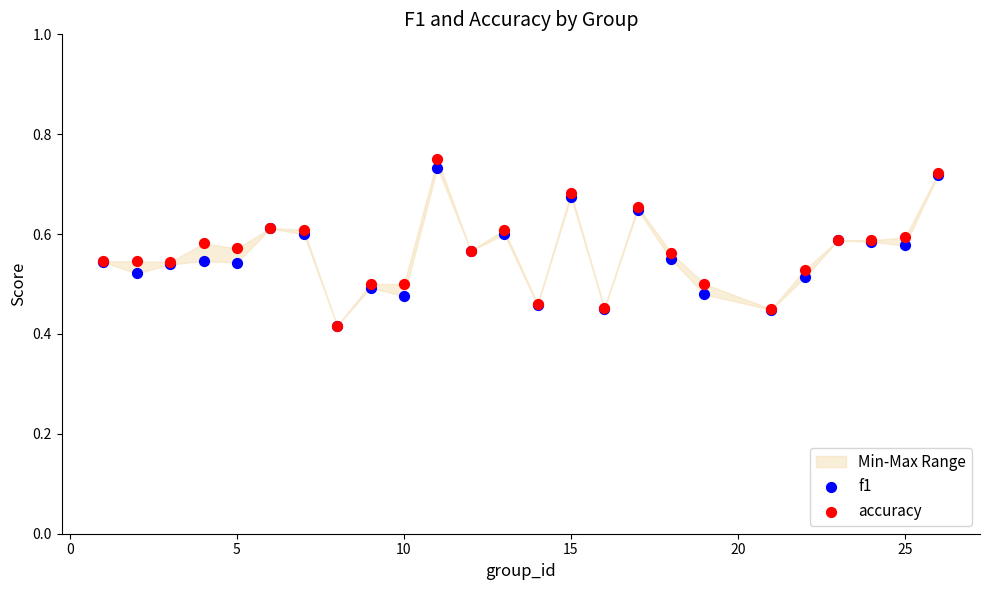

Which series has the widest spread of Y values?

accuracy